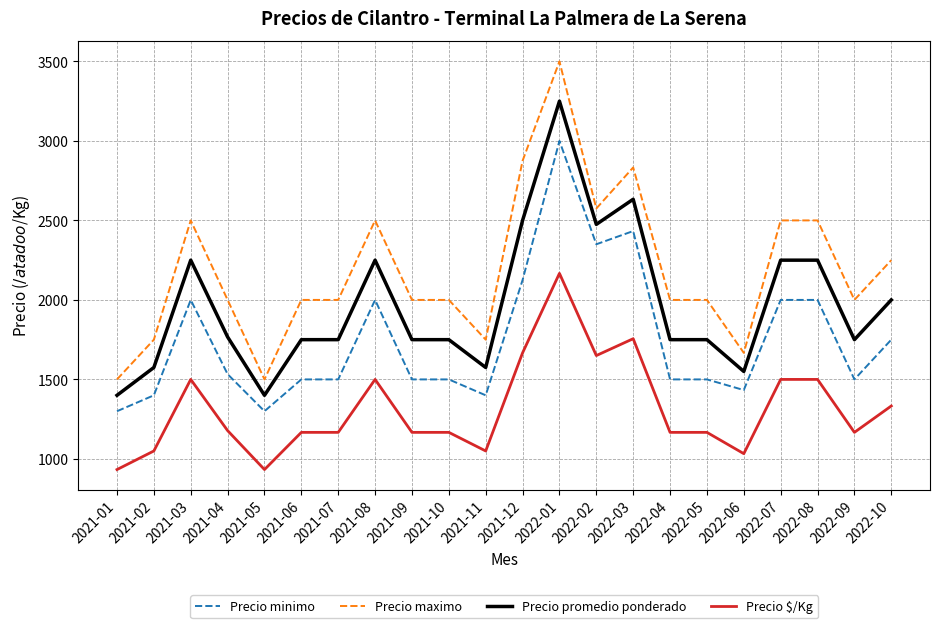

True or false: Precio promedio ponderado and Precio $/Kg intersect in this chart.

False